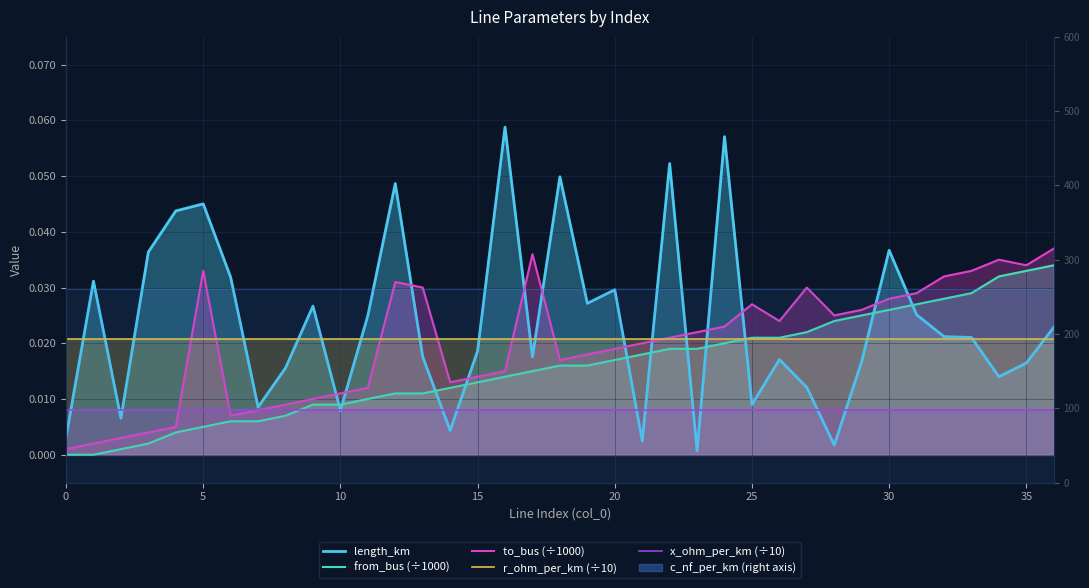

Reading left to right, transcribe all the data shown in this chart.

length_km: 0.0	0.0	0.0	0.0	0.0	0.0	0.0	0.0	0.0	0.0	0.0	0.0	0.0	0.0	0.0	0.0	0.1	0.0	0.0	0.0	0.0	0.0	0.1	0.0	0.1	0.0	0.0	0.0	0.0	0.0	0.0	0.0	0.0	0.0	0.0	0.0	0.0
from_bus (÷1000): 0.0	0.0	0.0	0.0	0.0	0.0	0.0	0.0	0.0	0.0	0.0	0.0	0.0	0.0	0.0	0.0	0.0	0.0	0.0	0.0	0.0	0.0	0.0	0.0	0.0	0.0	0.0	0.0	0.0	0.0	0.0	0.0	0.0	0.0	0.0	0.0	0.0
to_bus (÷1000): 0.0	0.0	0.0	0.0	0.0	0.0	0.0	0.0	0.0	0.0	0.0	0.0	0.0	0.0	0.0	0.0	0.0	0.0	0.0	0.0	0.0	0.0	0.0	0.0	0.0	0.0	0.0	0.0	0.0	0.0	0.0	0.0	0.0	0.0	0.0	0.0	0.0
r_ohm_per_km (÷10): 0.0	0.0	0.0	0.0	0.0	0.0	0.0	0.0	0.0	0.0	0.0	0.0	0.0	0.0	0.0	0.0	0.0	0.0	0.0	0.0	0.0	0.0	0.0	0.0	0.0	0.0	0.0	0.0	0.0	0.0	0.0	0.0	0.0	0.0	0.0	0.0	0.0
x_ohm_per_km (÷10): 0.0	0.0	0.0	0.0	0.0	0.0	0.0	0.0	0.0	0.0	0.0	0.0	0.0	0.0	0.0	0.0	0.0	0.0	0.0	0.0	0.0	0.0	0.0	0.0	0.0	0.0	0.0	0.0	0.0	0.0	0.0	0.0	0.0	0.0	0.0	0.0	0.0